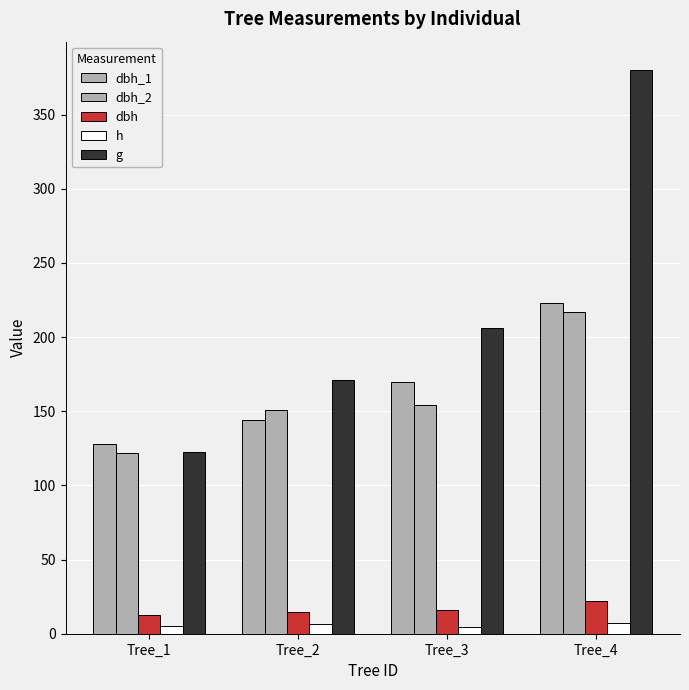

Count the number of data series in this chart.

5